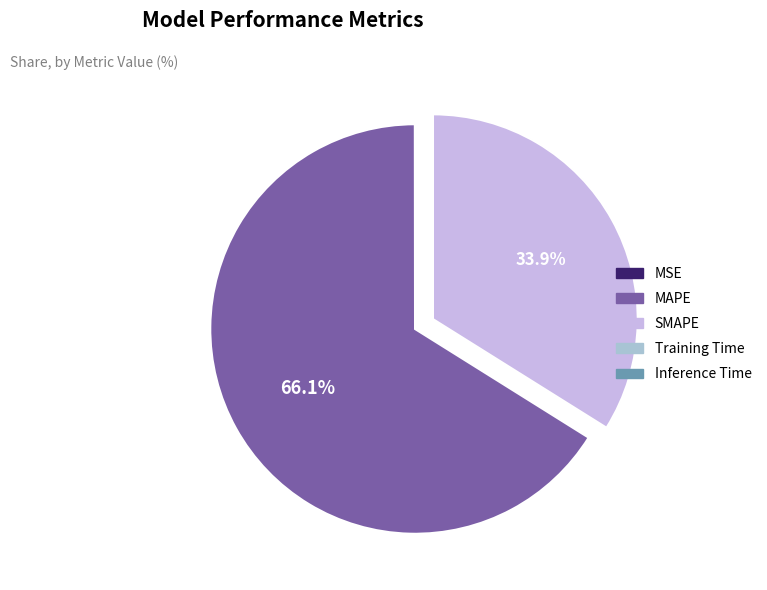

What is the majority slice?

MAPE